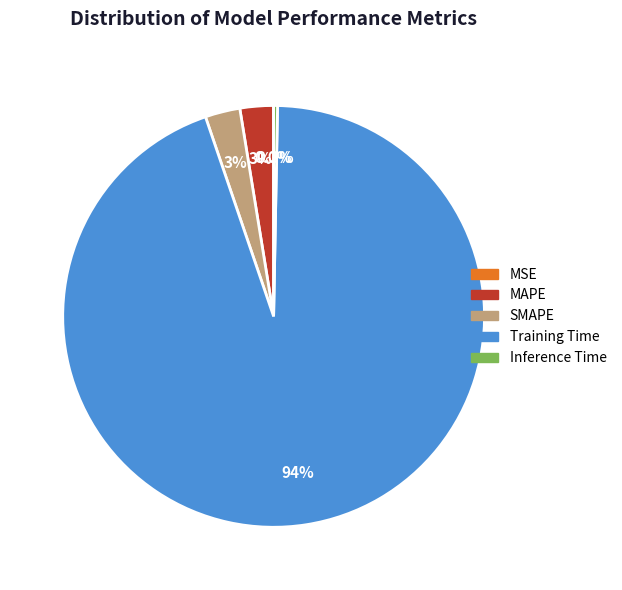

Which has a higher value, Inference Time or MAPE?

MAPE